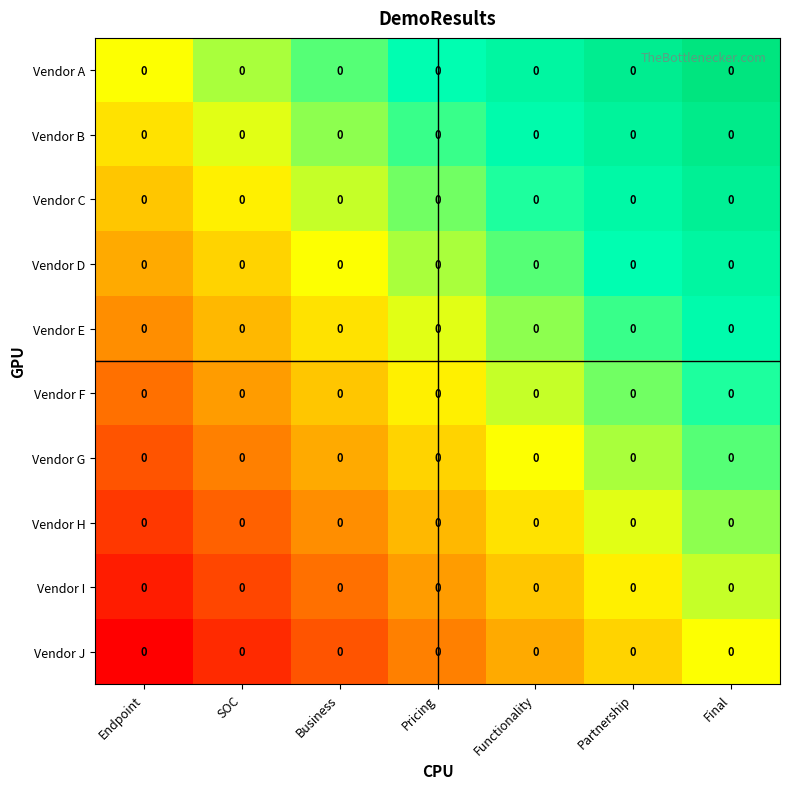

Rank the series by their maximum value, from lowest to highest.

Vendor J, Vendor I, Vendor H, Vendor G, Vendor F, Vendor E, Vendor D, Vendor C, Vendor B, Vendor A